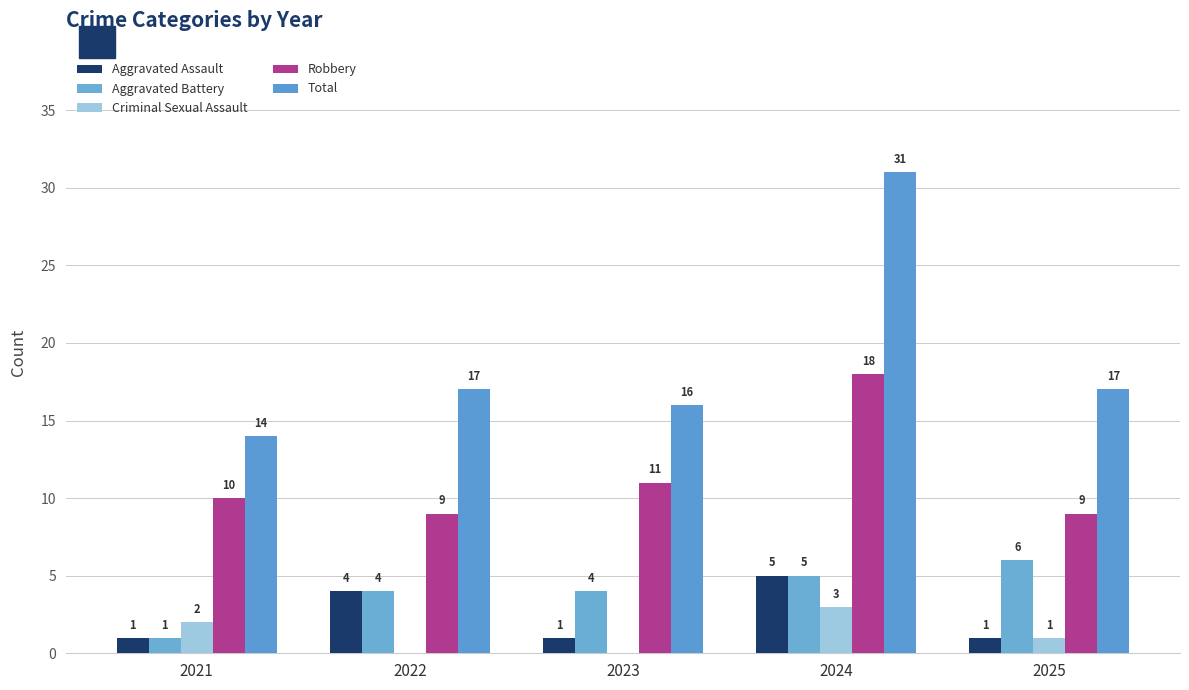

How many groups of bars are there?

5